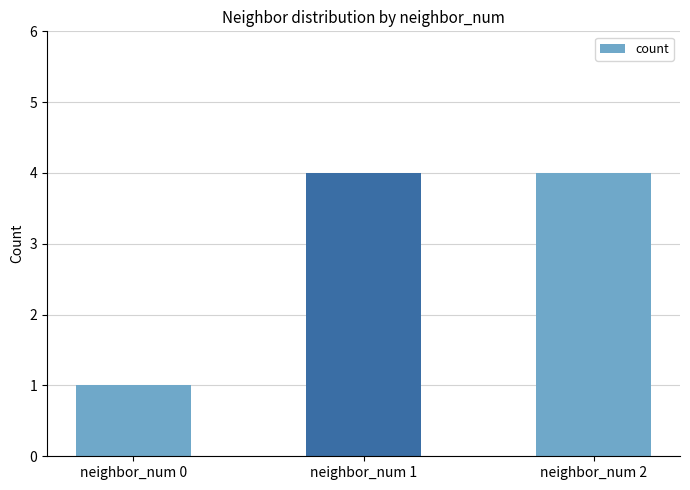

What is the change in value from neighbor_num 0 to neighbor_num 2?

+3